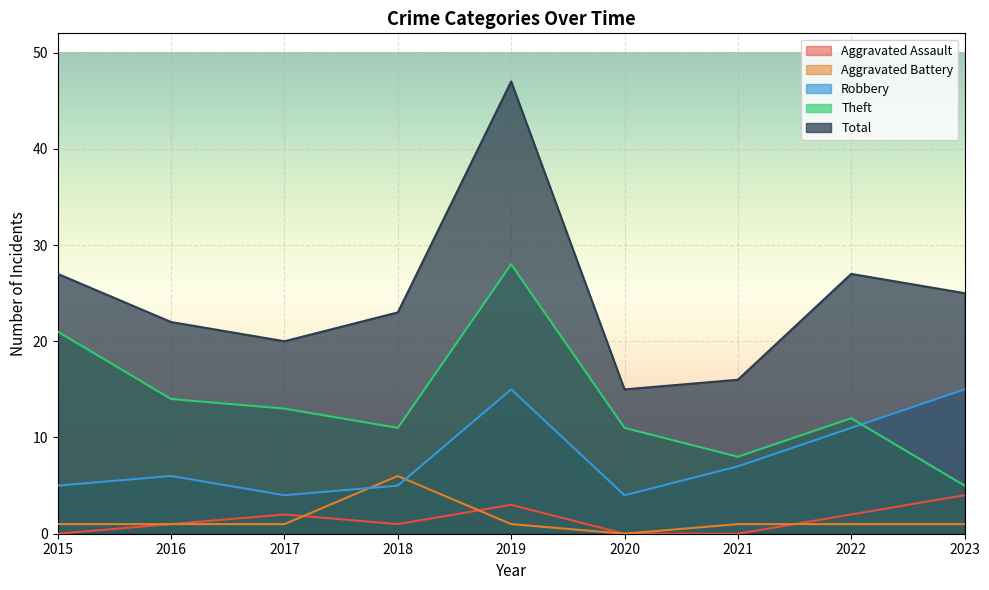

Between 2017 and 2021, which series saw the biggest shift?

Theft